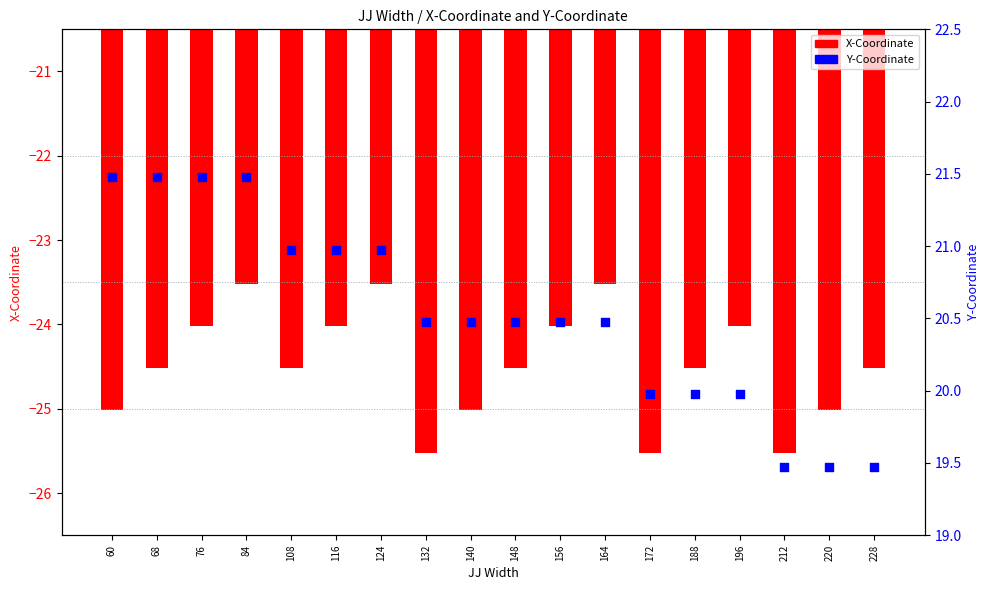

At how many categories does at least one series exceed -23?

18